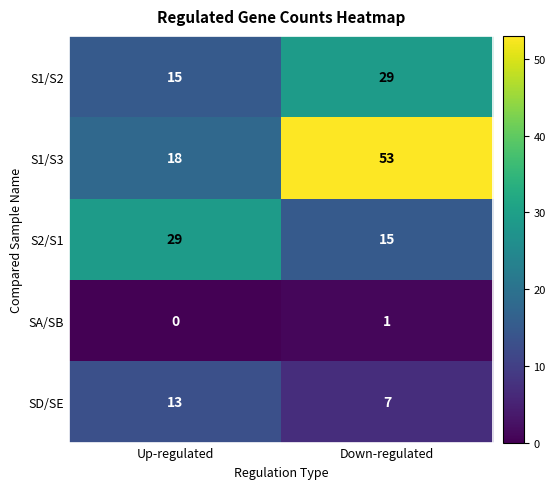

True or false: SA/SB has a value of 1 at Down-regulated.

True